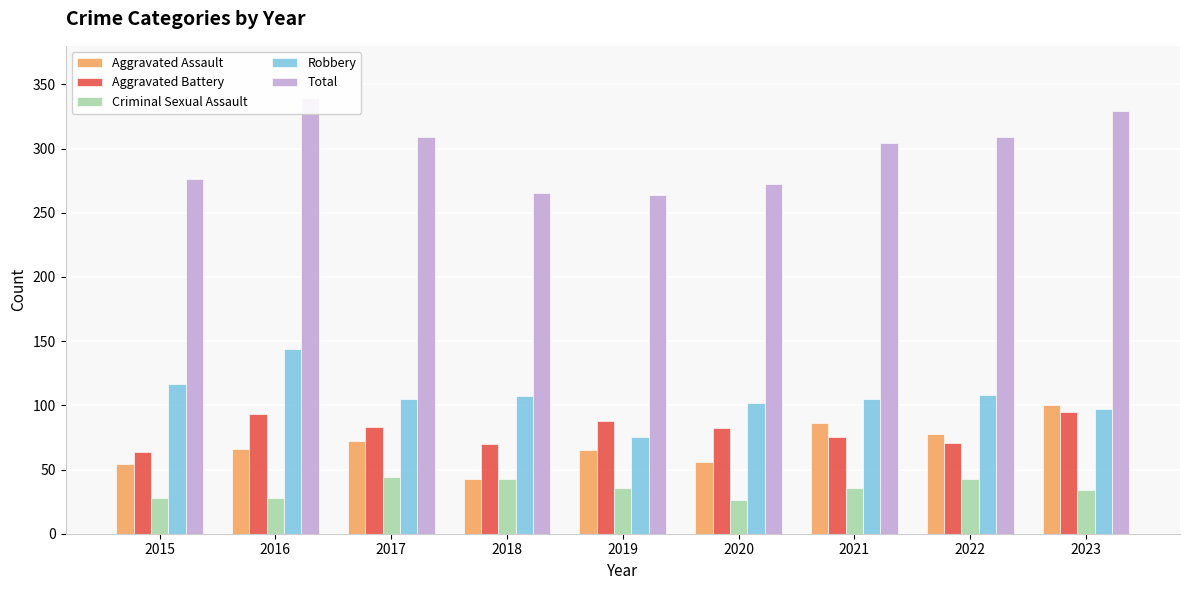

Which series has the largest total across all categories?

Total